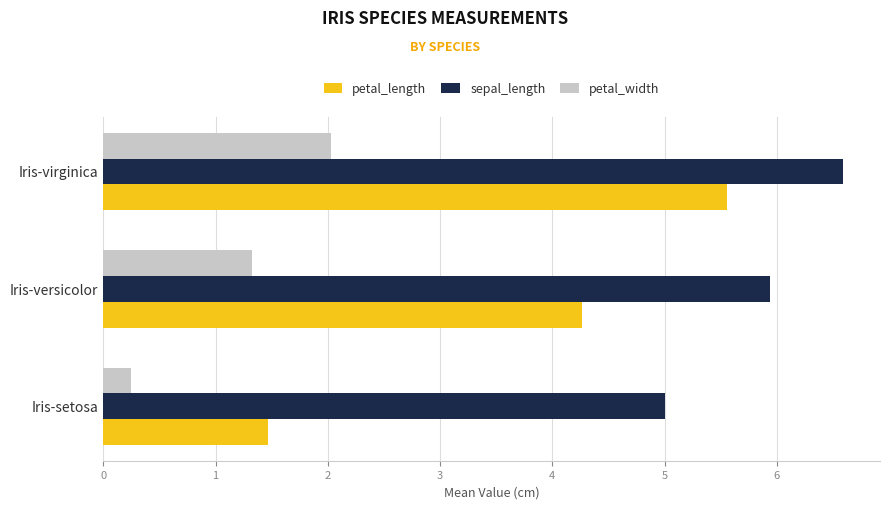

What is the maximum value shown in the chart?

6.6